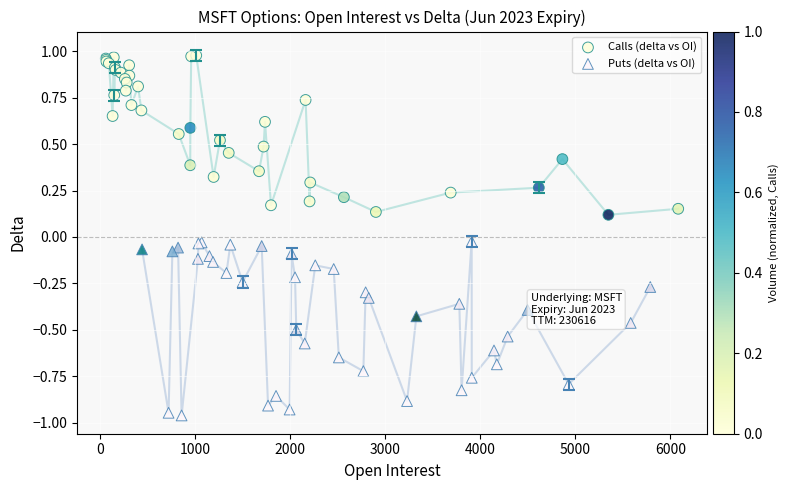

Which series contains the highest Y value?

Calls (delta vs OI)